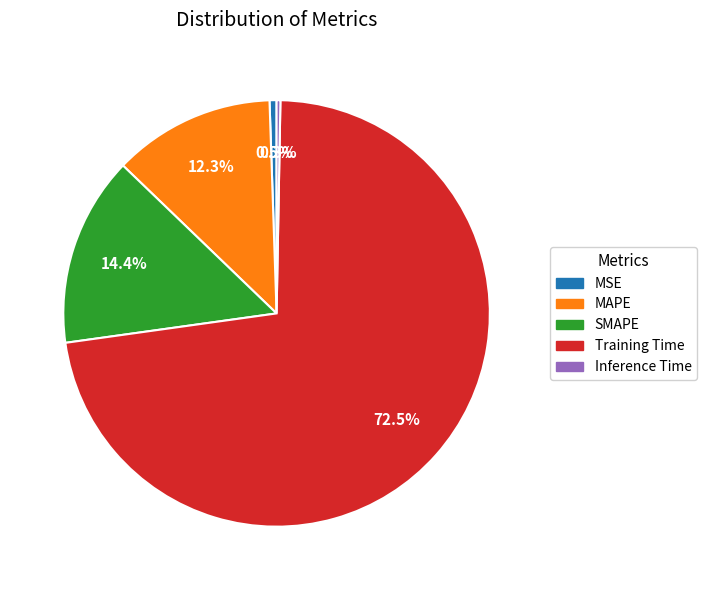

Which has a higher value, MSE or Training Time?

Training Time